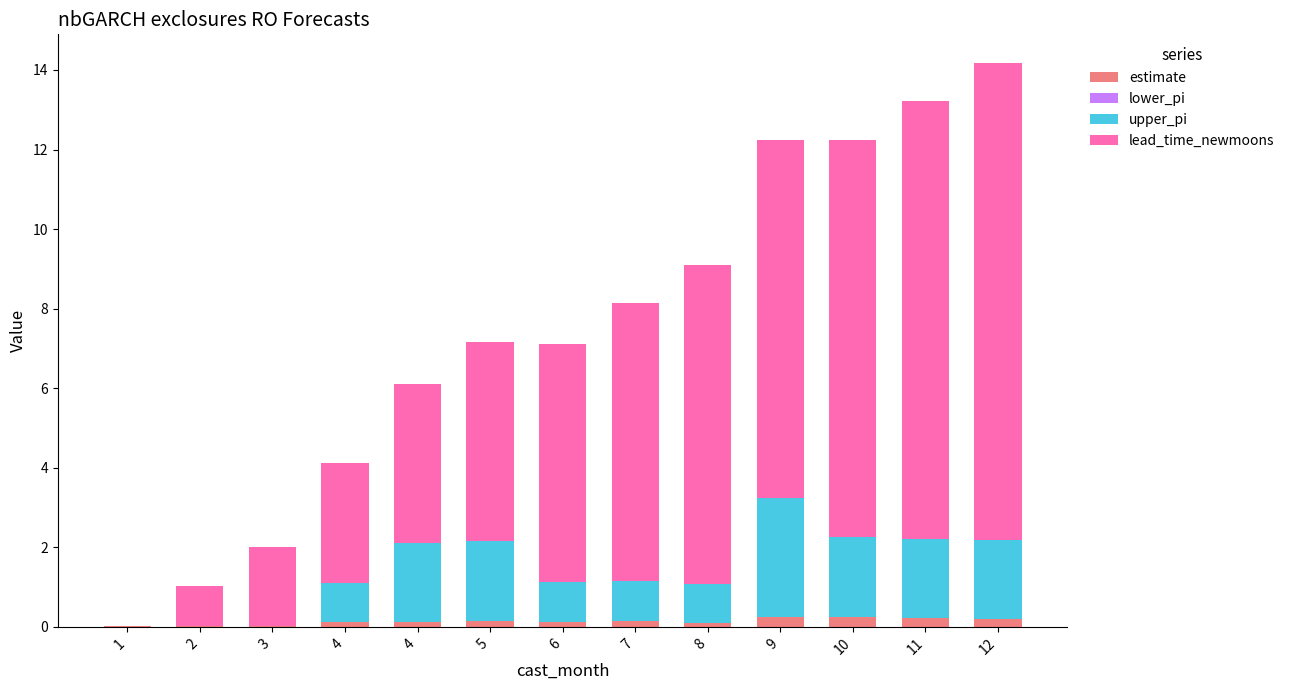

List the series in order of their peak value, lowest first.

lower_pi, estimate, upper_pi, lead_time_newmoons